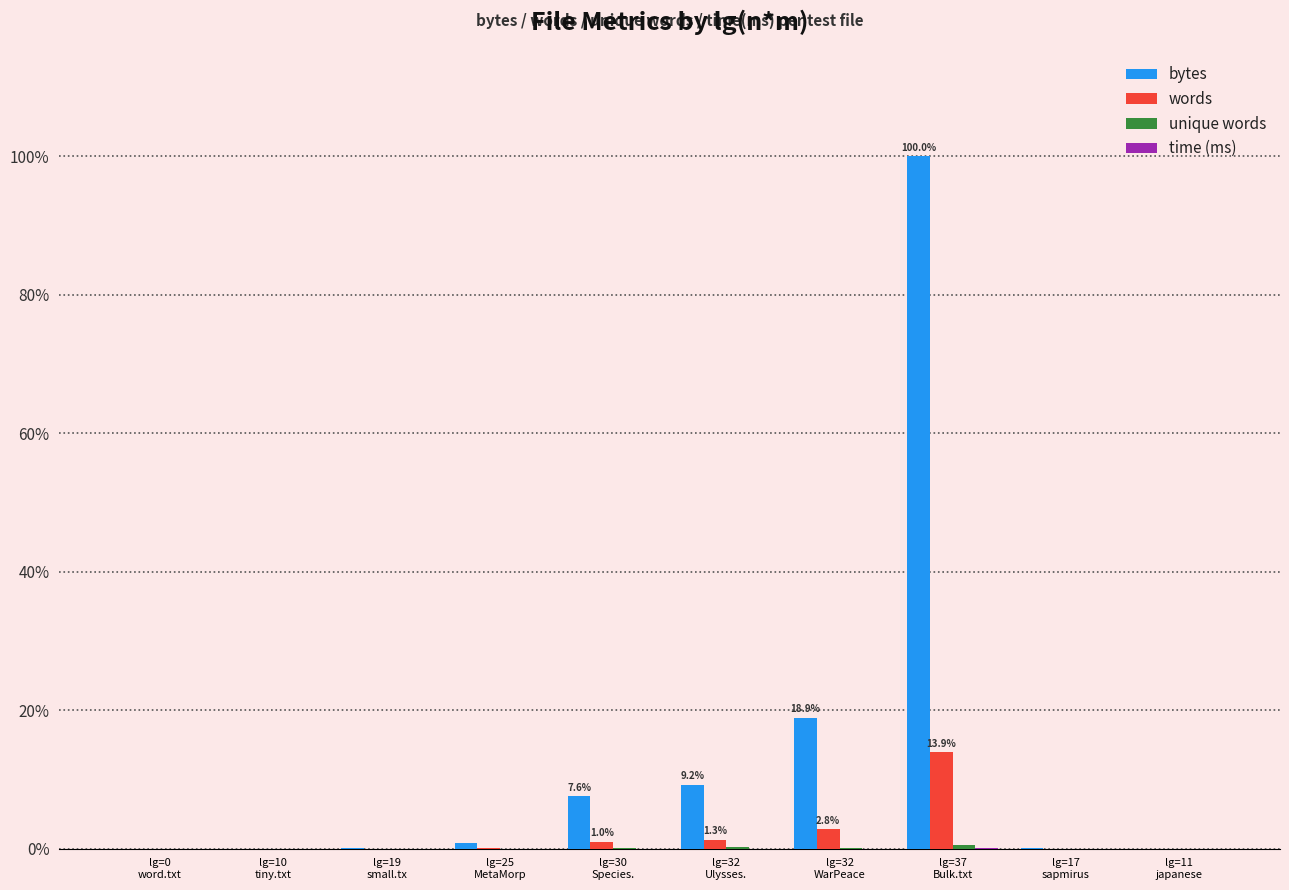

Which series has the largest total across all categories?

bytes